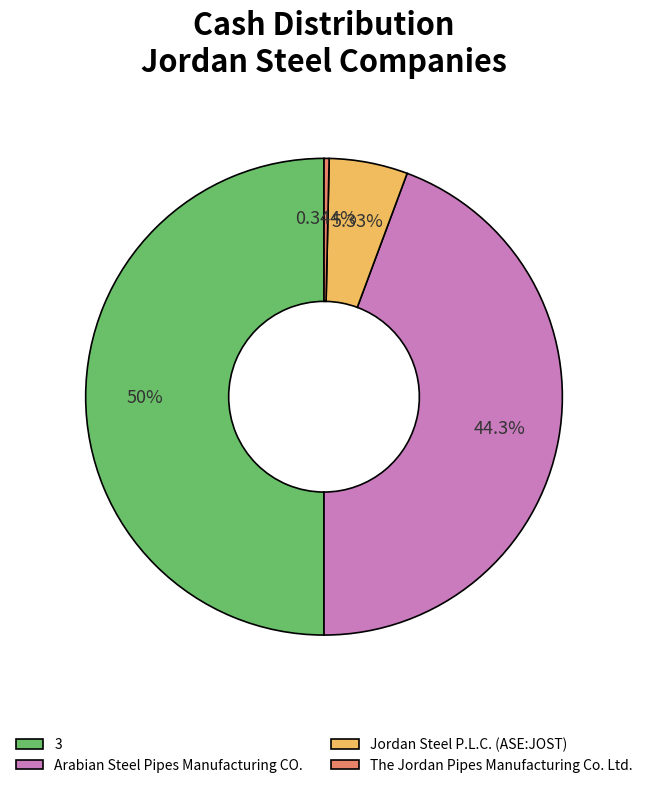

What percentage do 3 and Arabian Steel Pipes Manufacturing CO. together represent?

94.3%